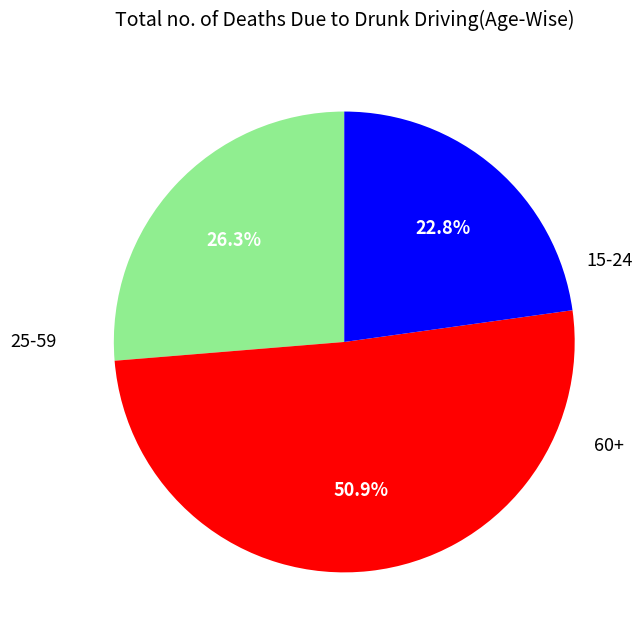

Is there a majority slice in this chart?

Yes